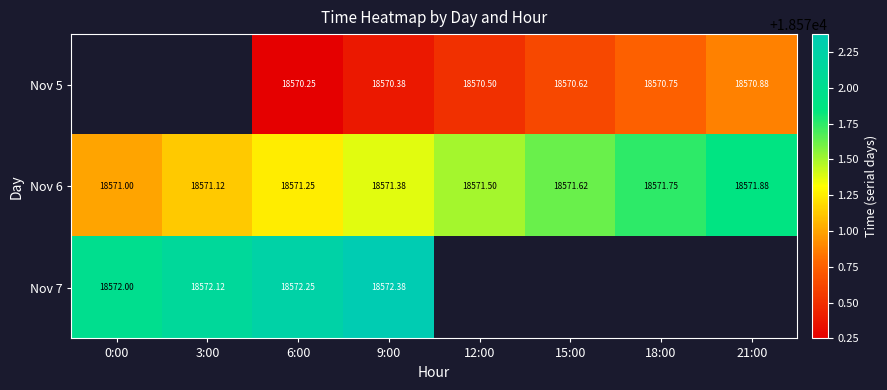

Is the value of Nov 5 at 6:00 greater than the value of Nov 6 at 6:00?

No